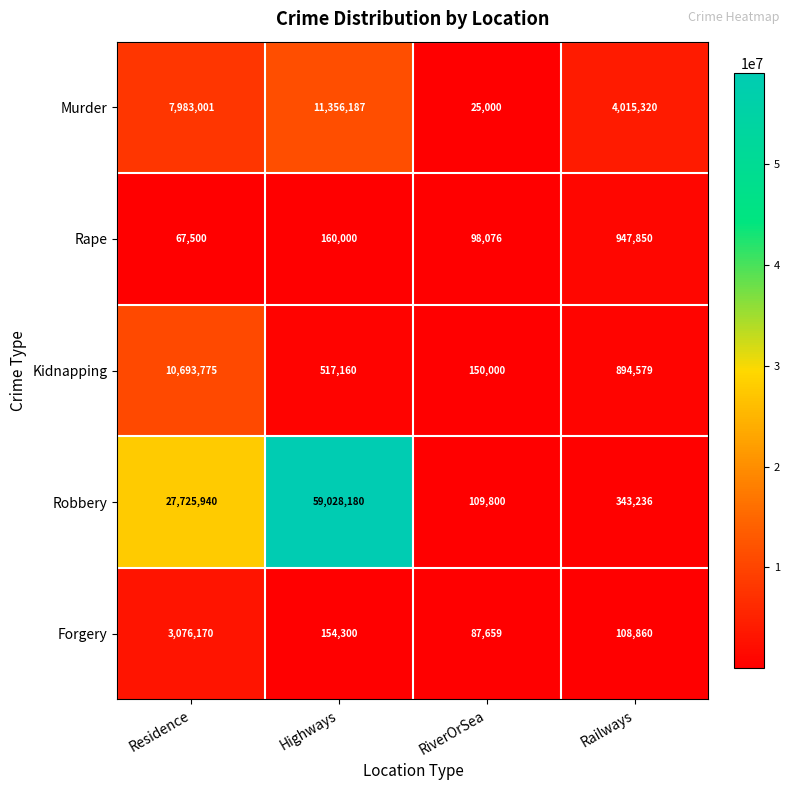

The Forgery series shows 108860 at Railways. True or false?

True